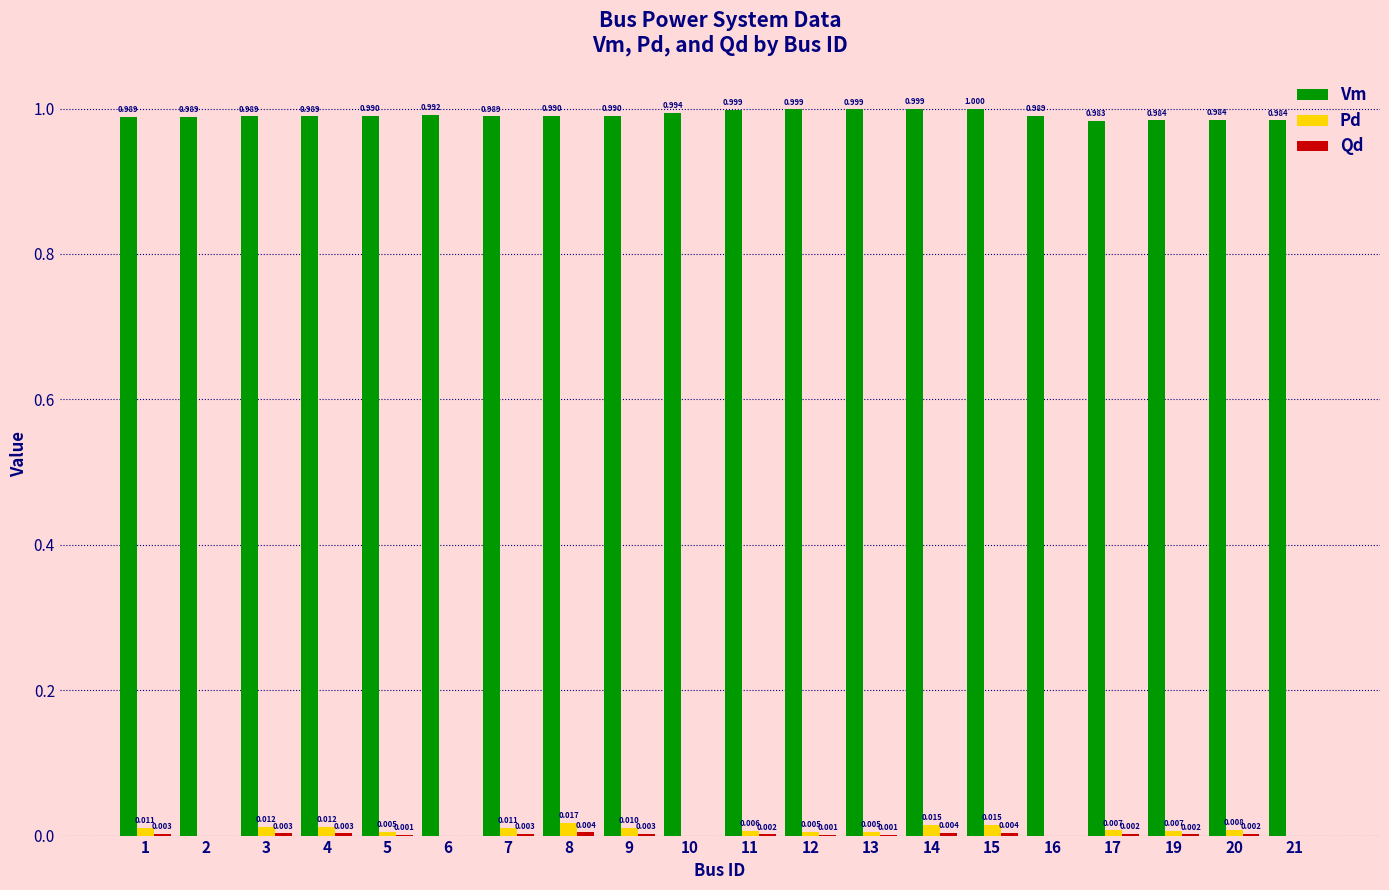

Which series has the largest total across all categories?

Vm